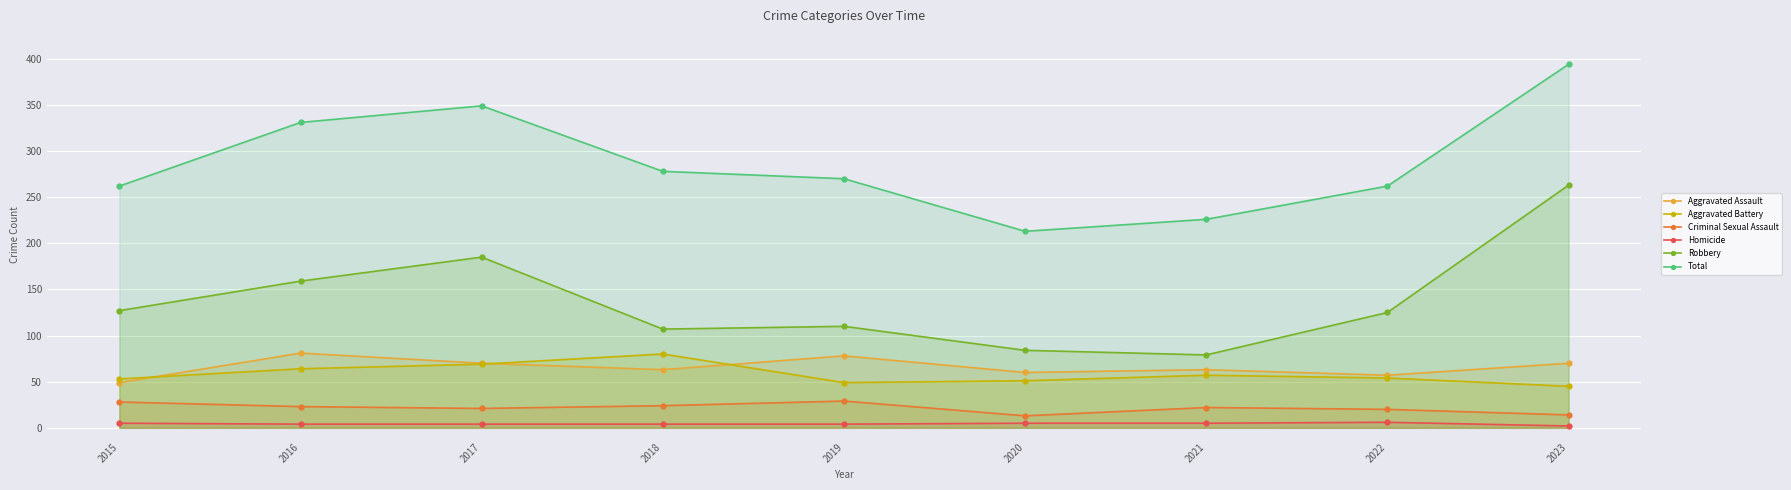

What is the value of the Robbery point at the 9th from the left?

263